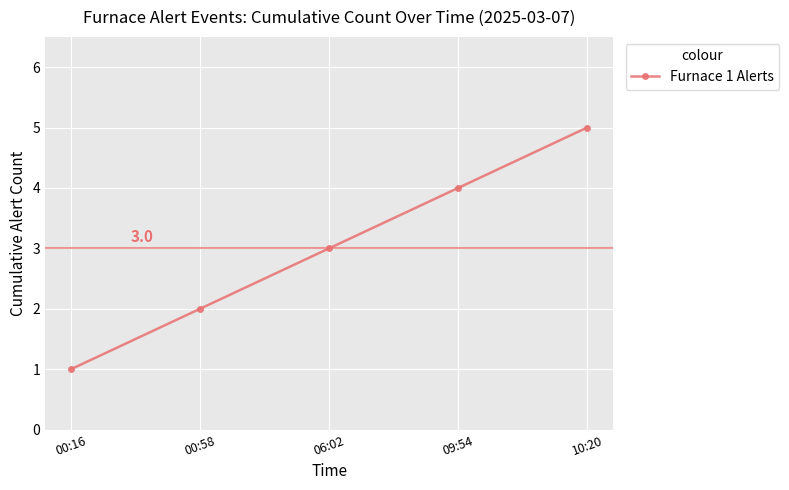

What is the approximate value at 06:02?

3